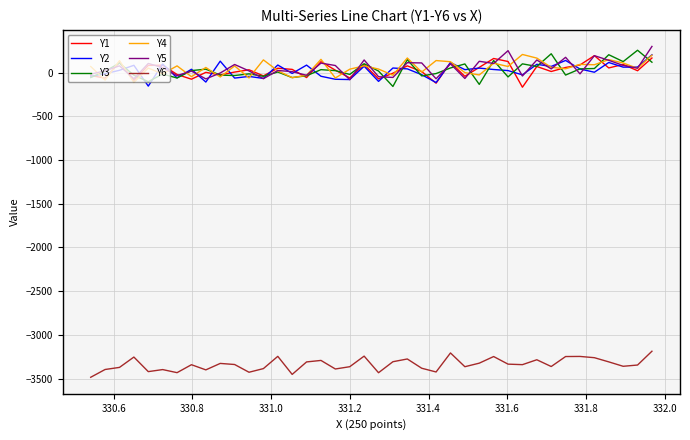

What is the minimum value shown in the chart?

-3485.1